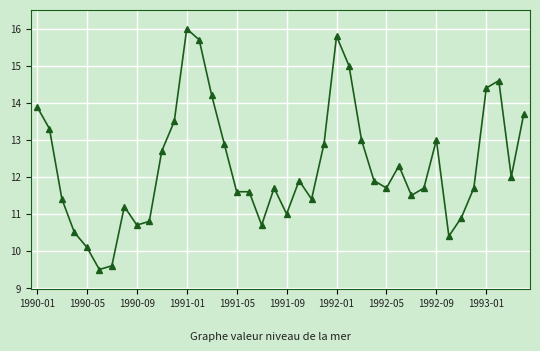

What is the greatest value displayed?

16.0